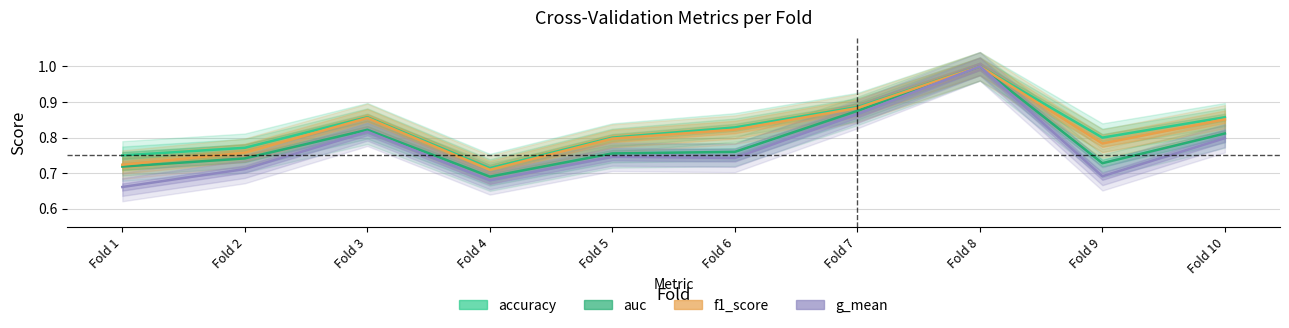

What is the difference between the maximum and minimum values in the g_mean series?

0.3